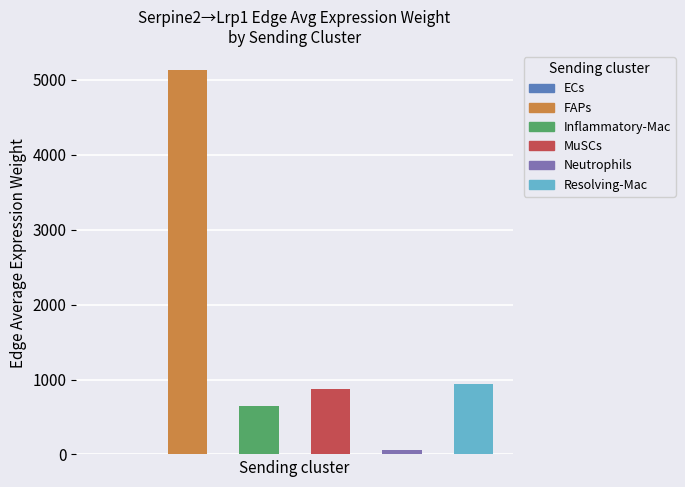

Which label corresponds to the smallest value in the chart?

ECs